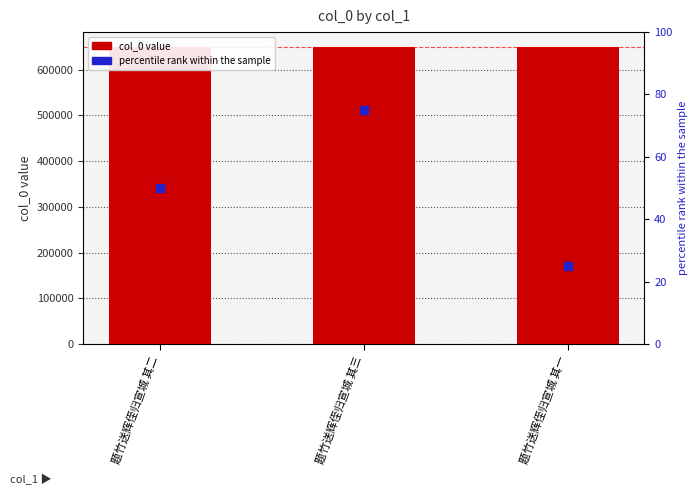

Which series has the widest spread of Y values?

percentile rank within the sample